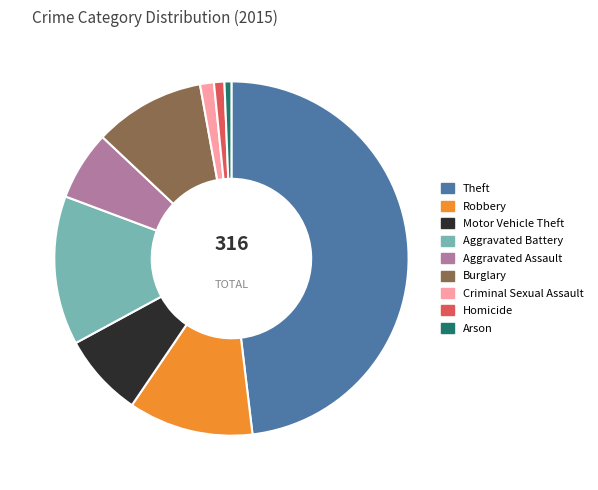

Which slice is the largest?

Theft